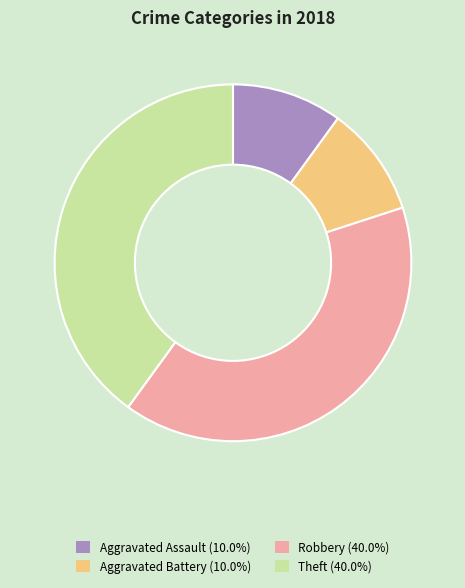

How many slices are in this pie chart?

4